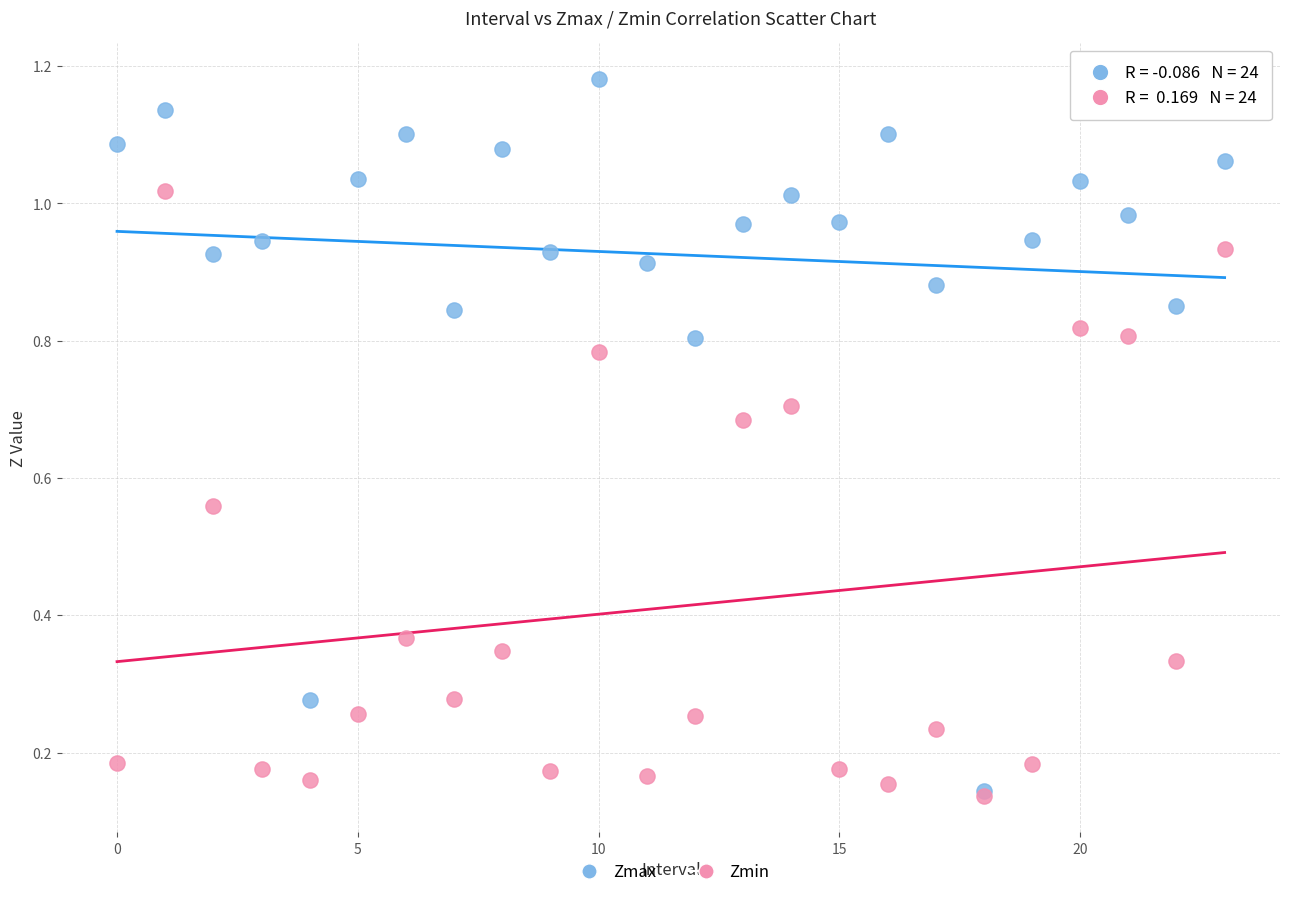

What are all the series names shown in the legend?

Zmax, Zmin